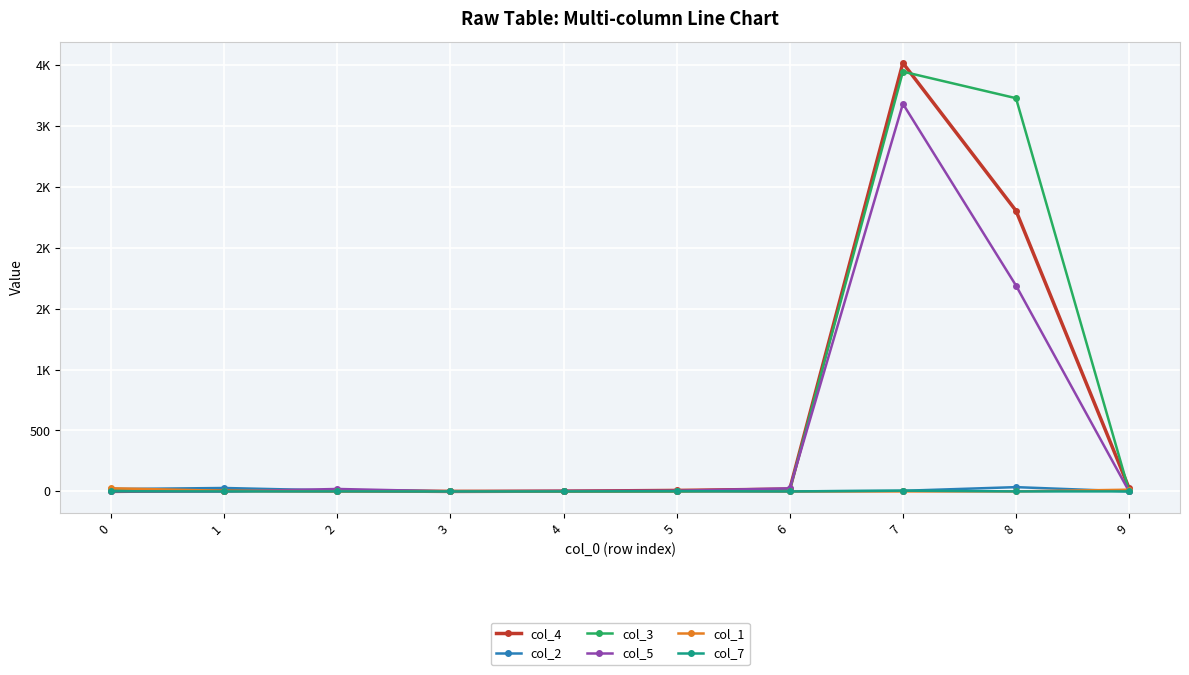

What is the total value across all series at 8?

7257